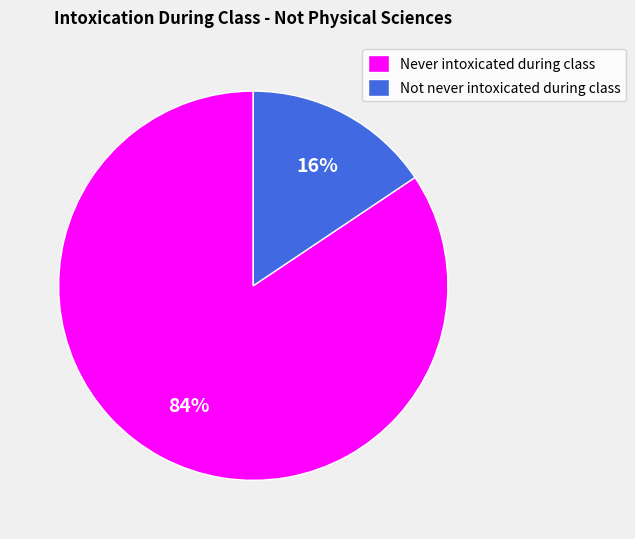

To the nearest percent, what portion does Never intoxicated during class represent?

84%